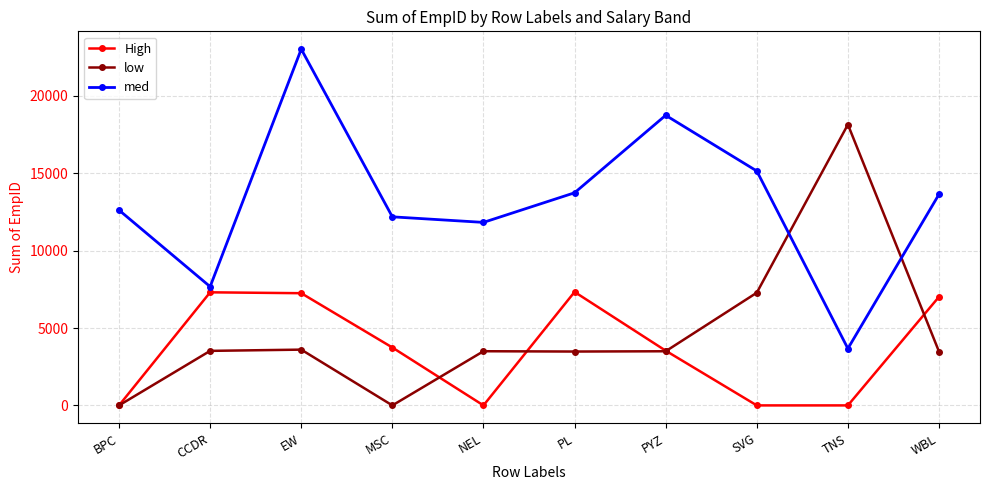

True or false: High and med cross at least once.

False